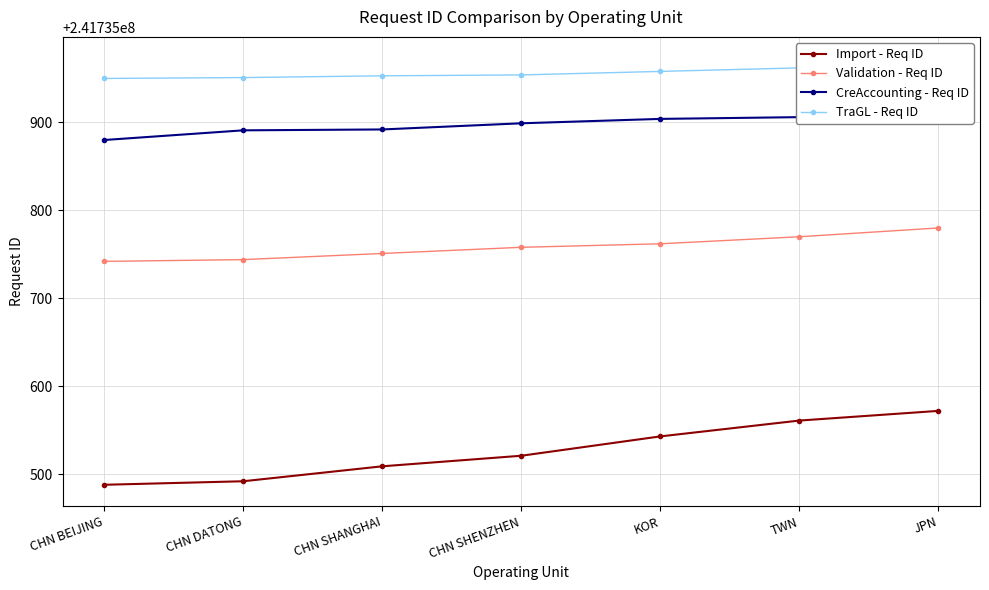

True or false: Import - Req ID and CreAccounting - Req ID intersect in this chart.

False